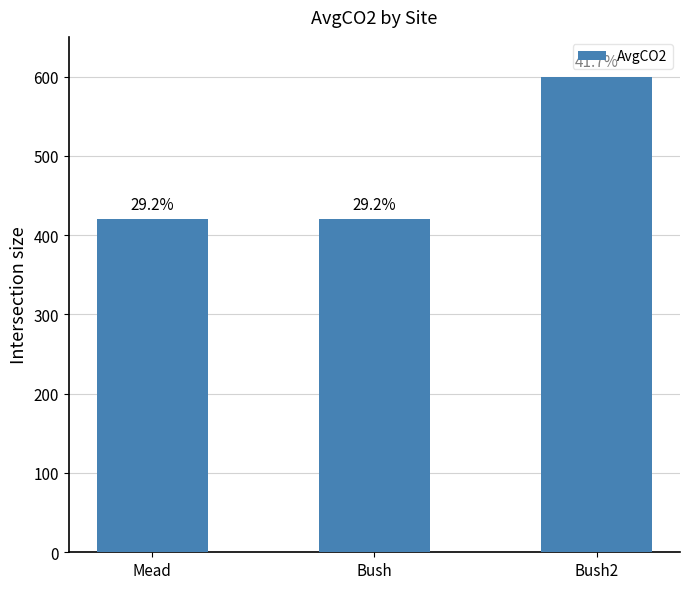

Does the chart contain any negative values?

No